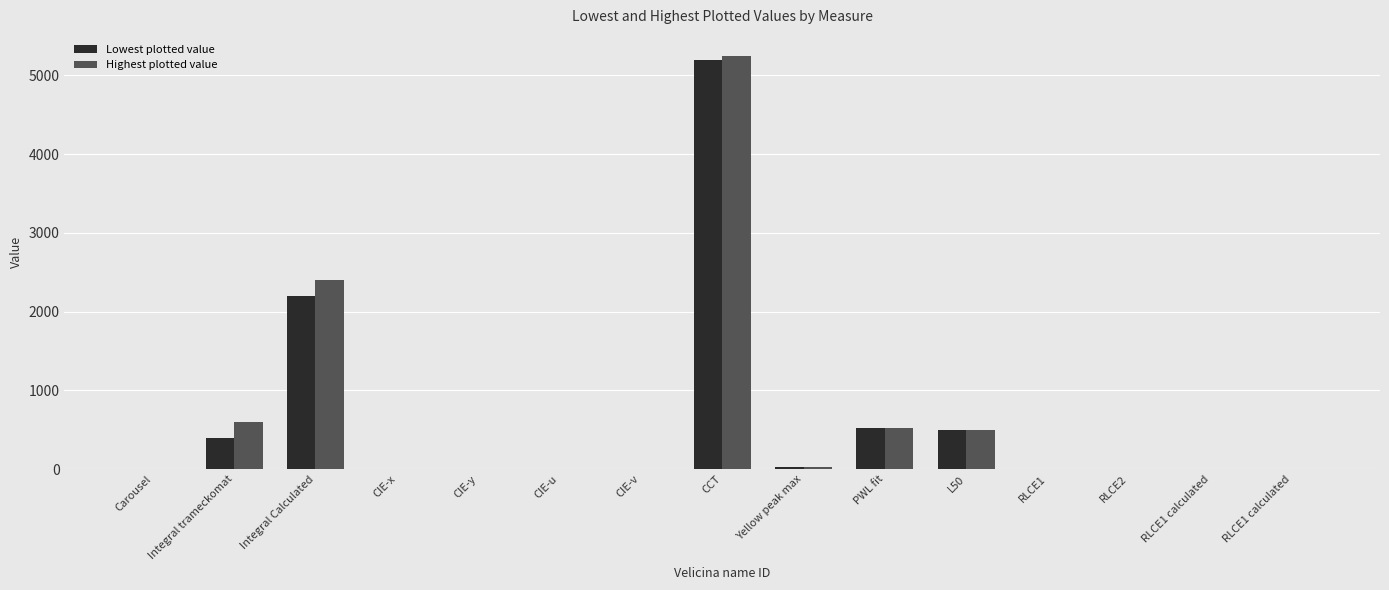

What is the spread (max minus min) of values at RLCE1 calculated?

0.4